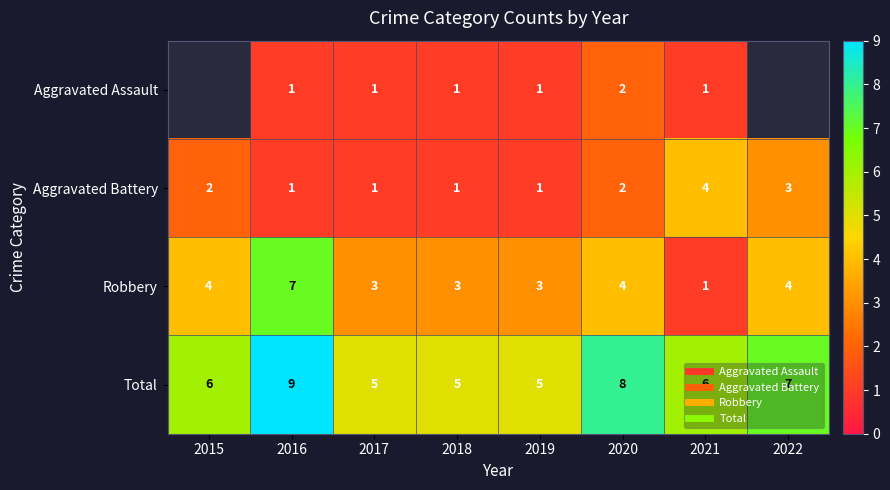

At which category is the sum across all series the highest?

2016